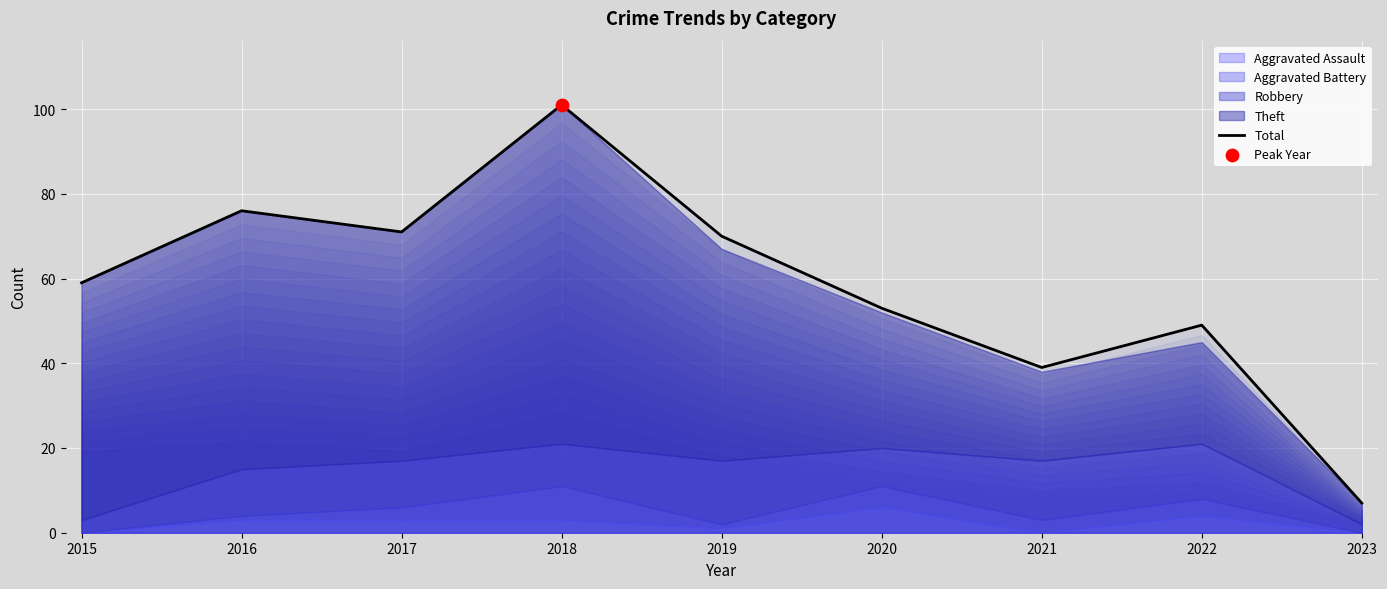

What is the change in value from 2015 to 2022?

-10